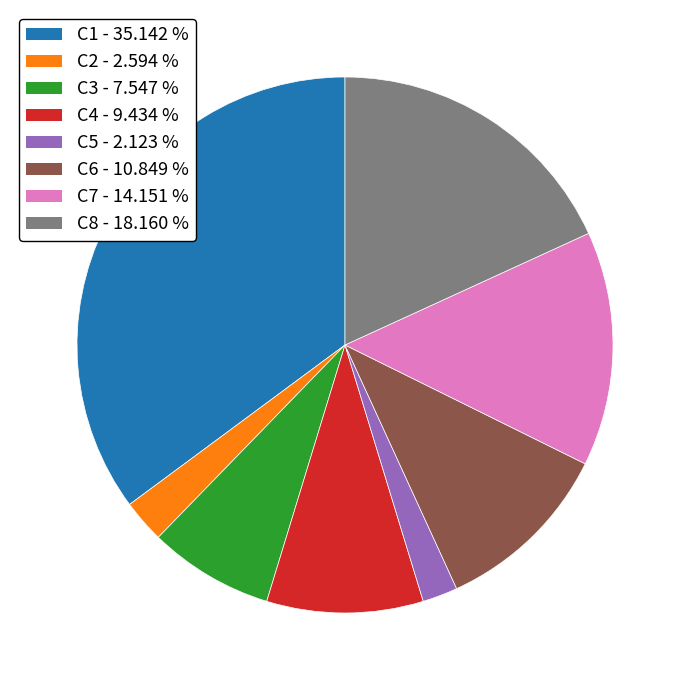

Which slice is the largest?

C1